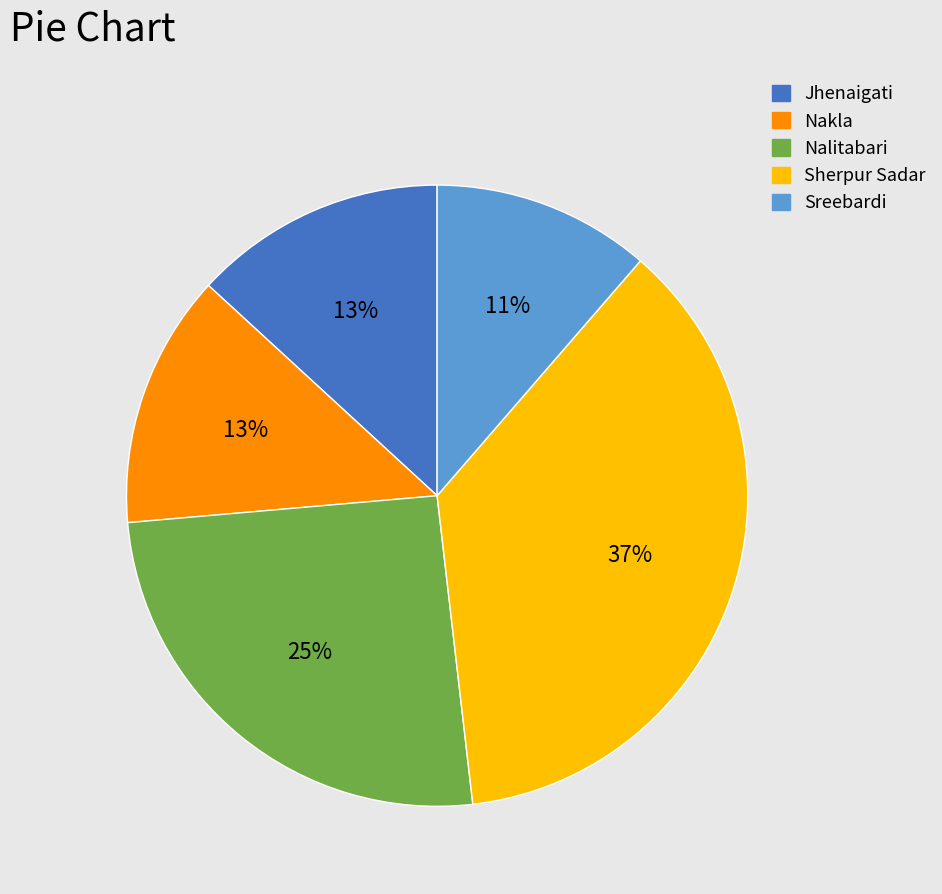

Does Sreebardi represent more than half of the total?

No